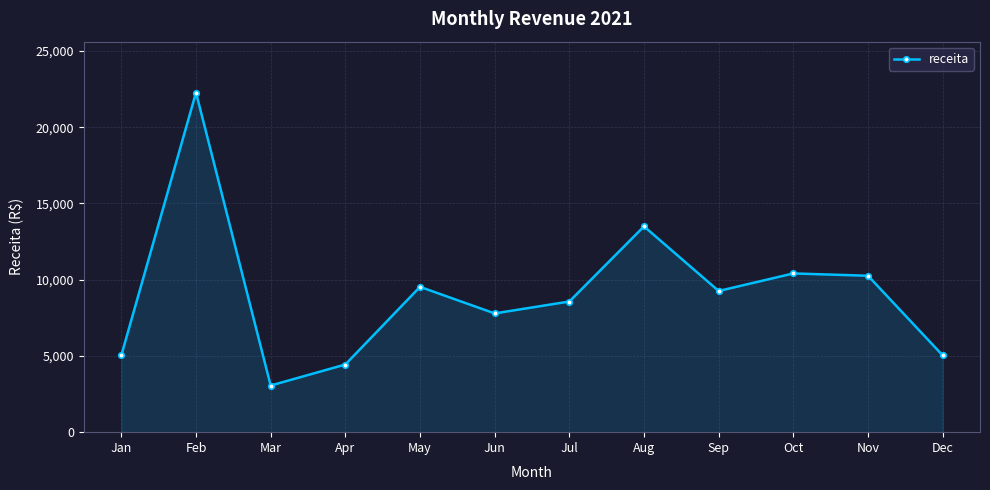

Count the number of data series in this chart.

1